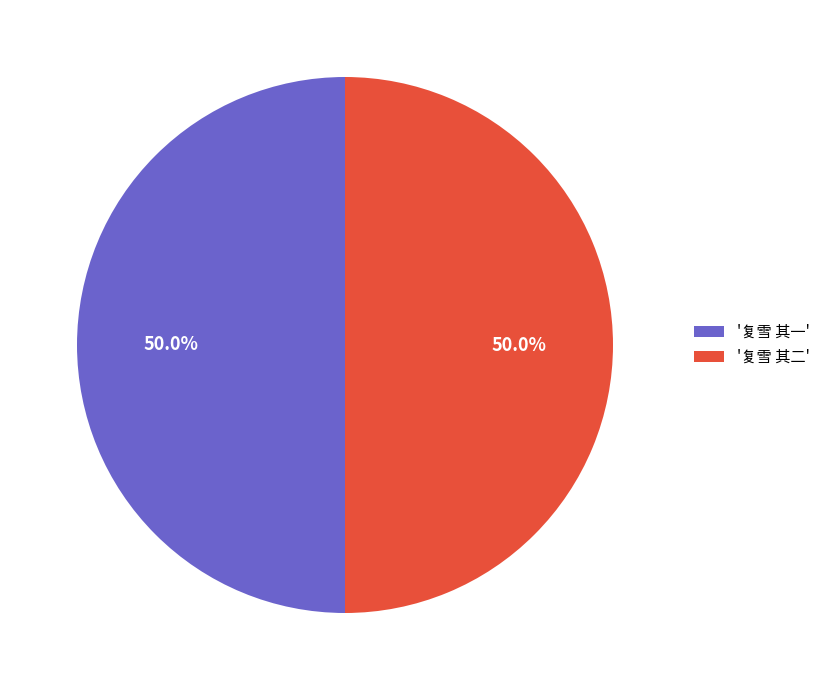

How much of the chart is everything except '复雪 其二'?

50.0%